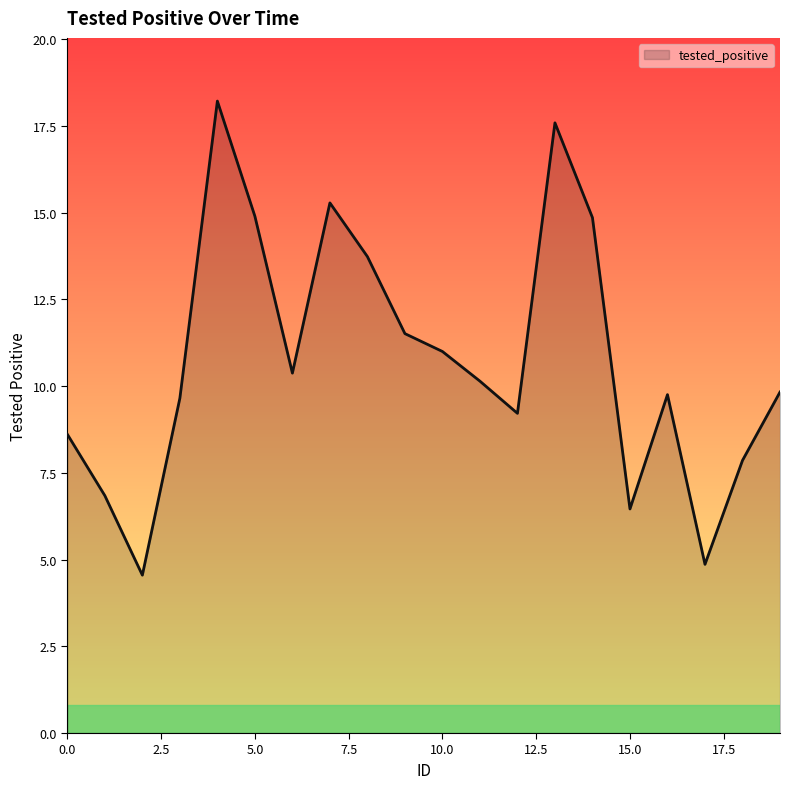

What is the minimum value shown in the chart?

4.6